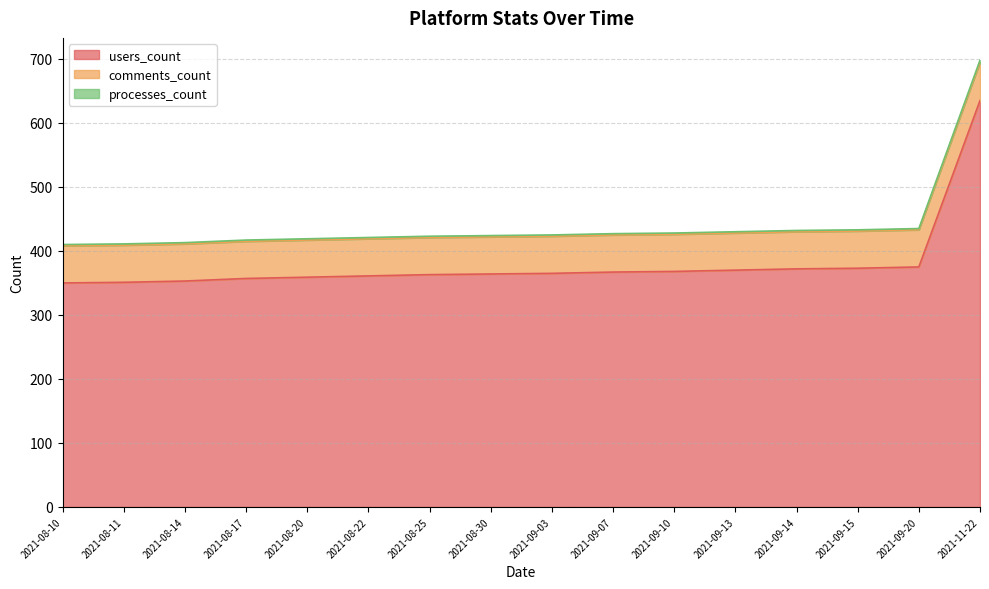

At which category is the sum across all series the highest?

2021-11-22